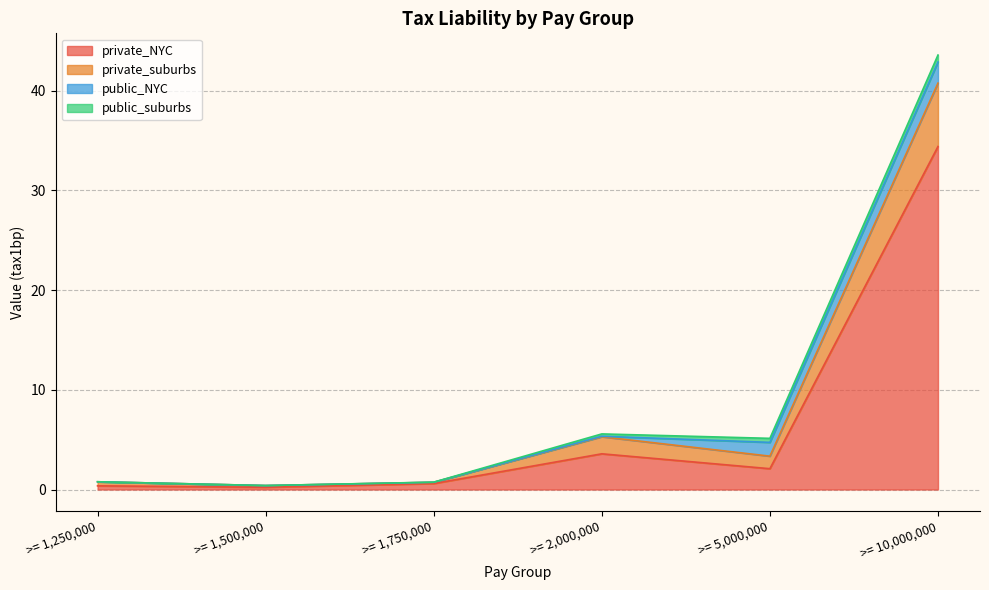

The private_NYC series shows 1.3 at >= 2,000,000. True or false?

False